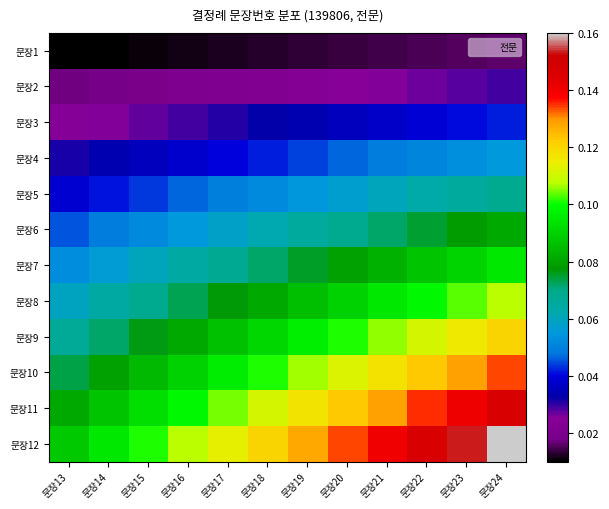

At 문장17, list the series in order from smallest to largest.

문장1, 문장2, 문장3, 문장4, 문장5, 문장6, 문장7, 문장8, 문장9, 문장10, 문장11, 문장12